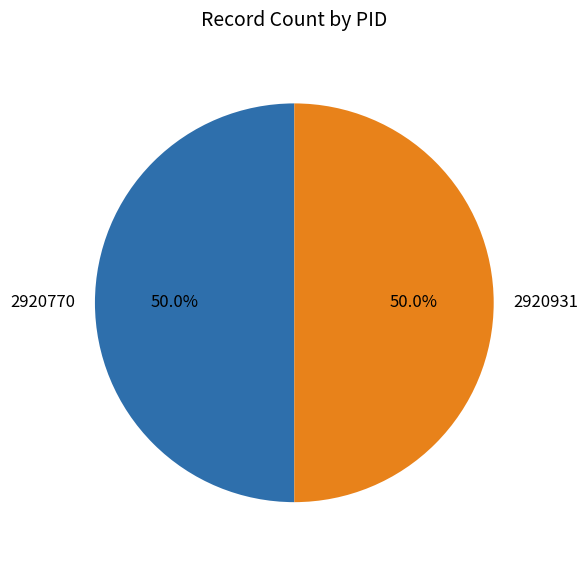

How many slices are in this pie chart?

2